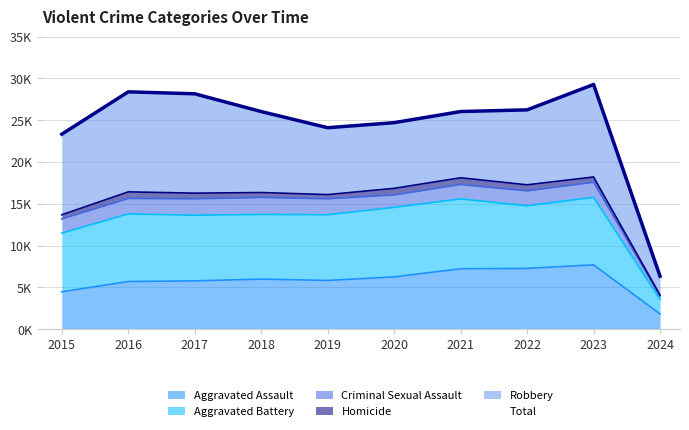

What is the ratio of the value at 2015 to the value at 2016?

0.8